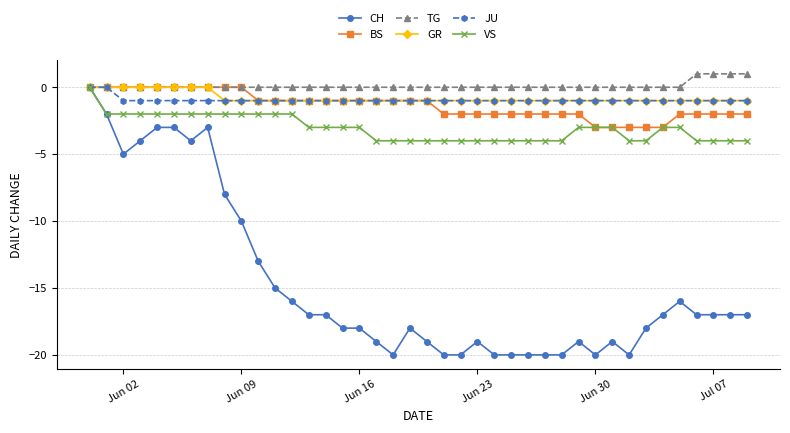

Which series has the largest range (max minus min)?

CH